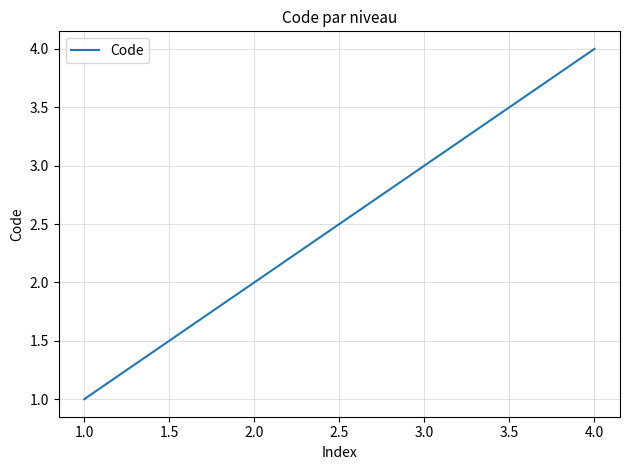

What is the maximum value shown in the chart?

4